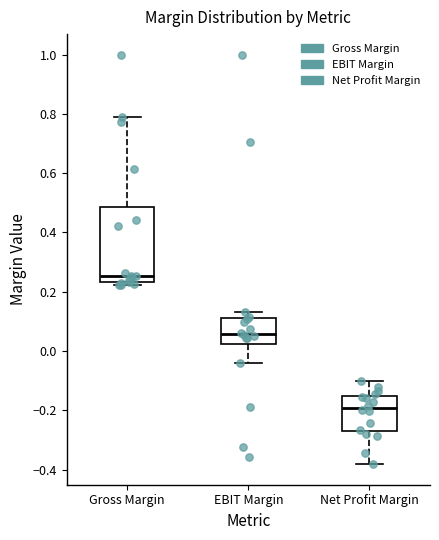

Where is the upper edge of the box for Gross Margin on the y-axis? The values are not printed on the chart, so give them approximately, as read against the axis.

0.48